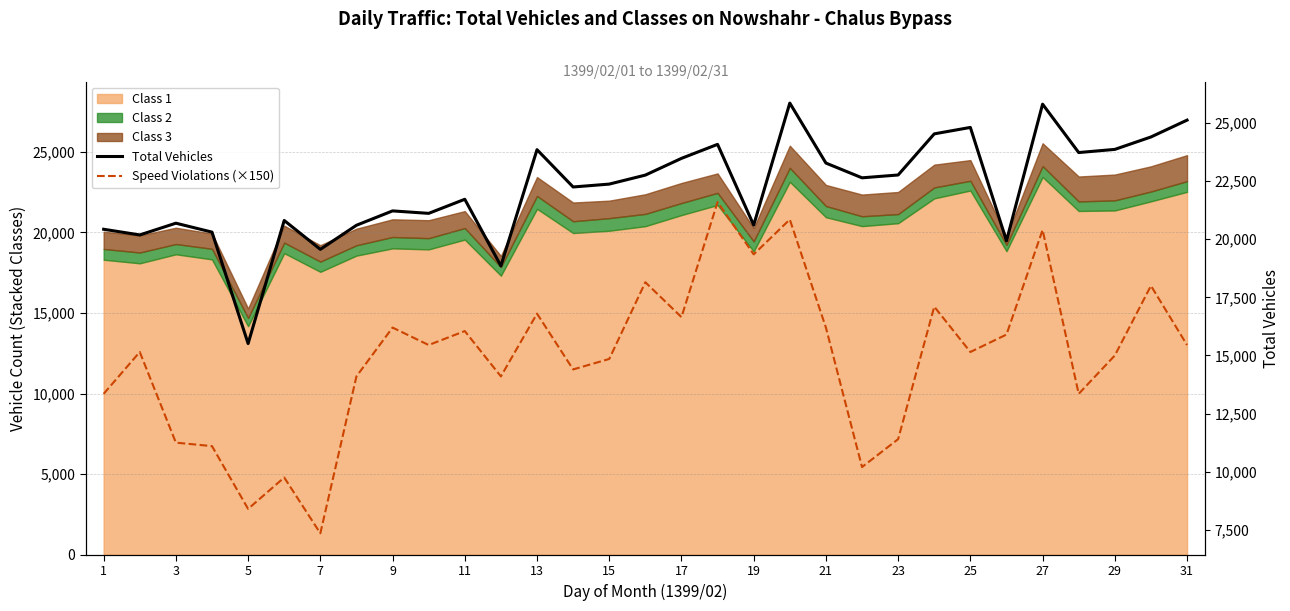

What is the smallest value displayed?

7350